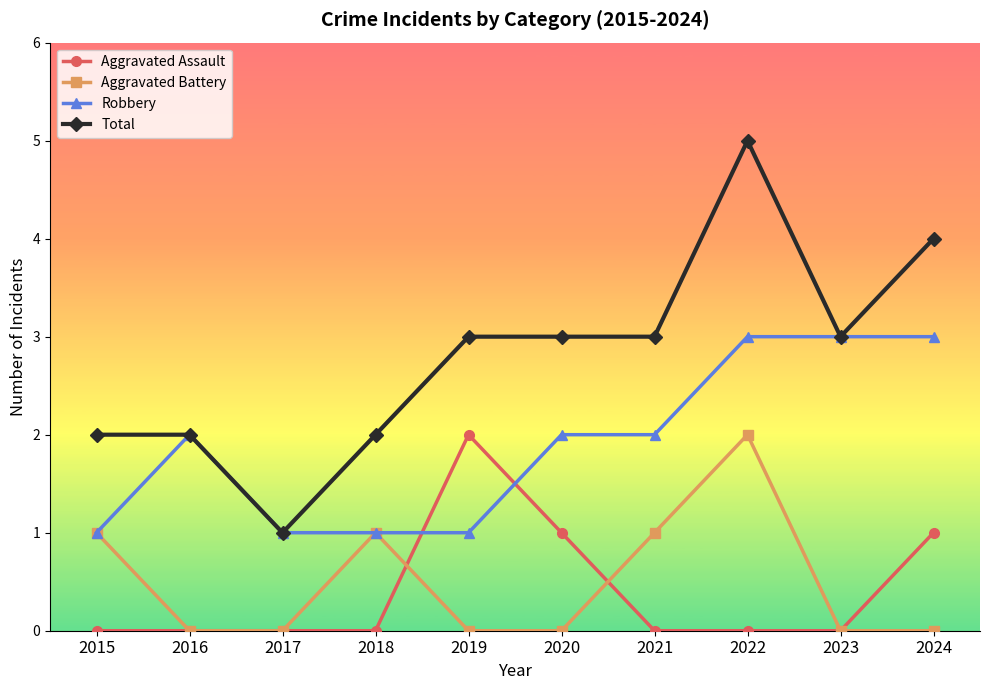

At which category does Robbery reach its first local peak?

2016